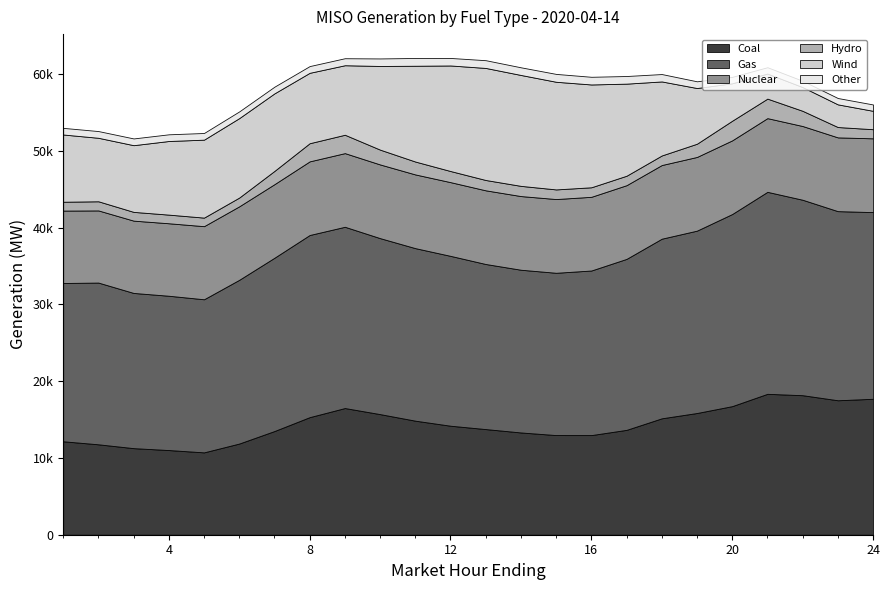

What is the total value across all series at 22?

59119.7